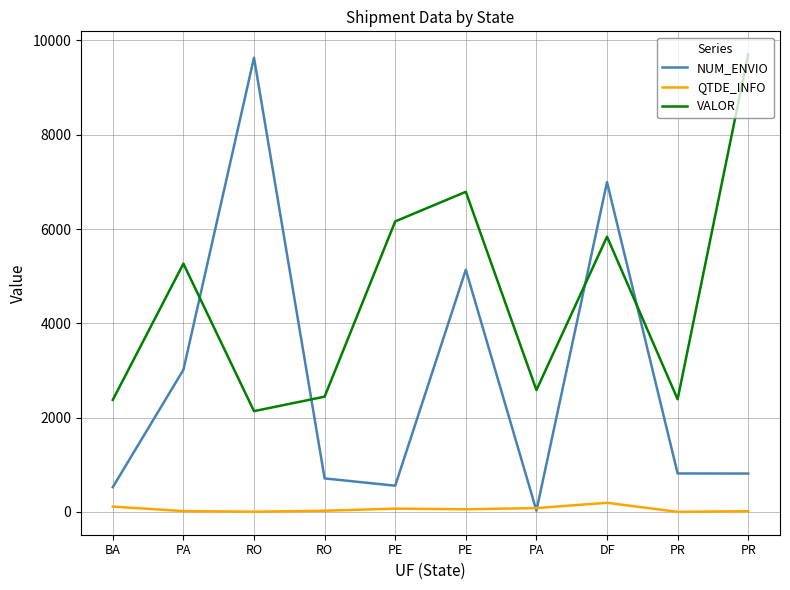

At which label is VALOR closest to 5923?

DF